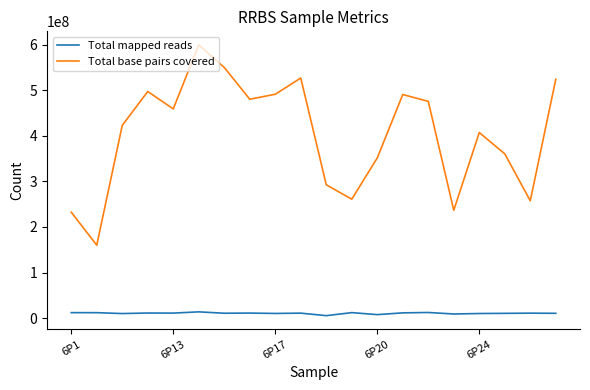

True or false: Total mapped reads has more than 2 points higher than both neighbors.

True